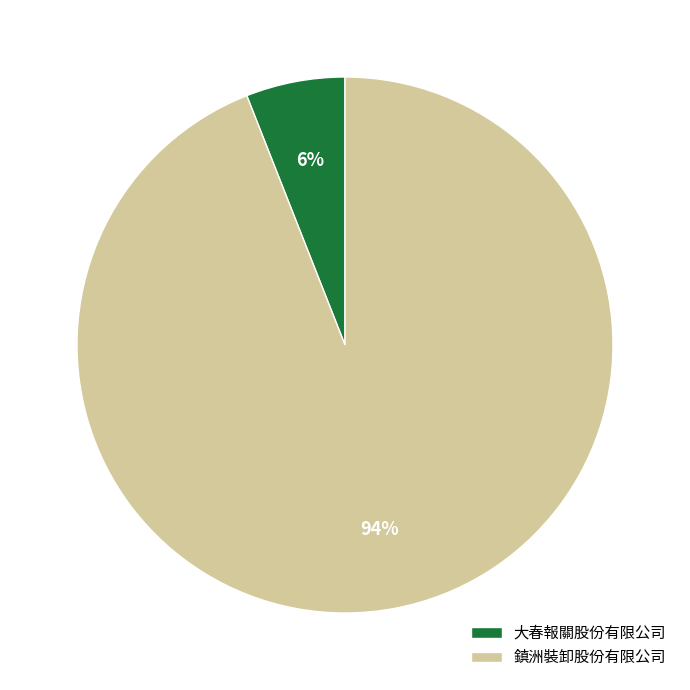

What is the smallest slice in the pie chart?

大春報關股份有限公司